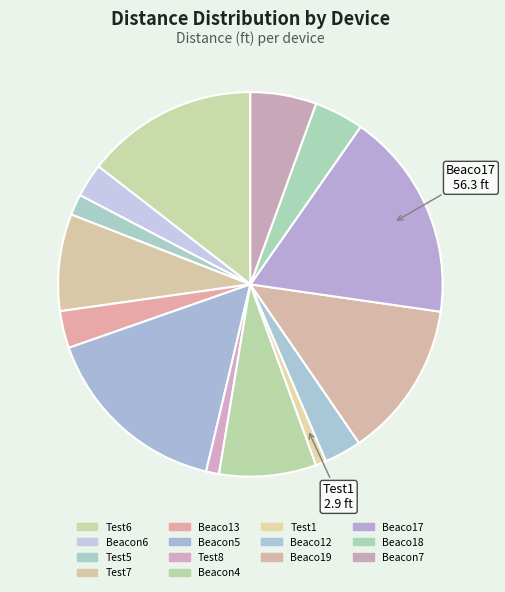

Is Test7 the majority of the pie?

No